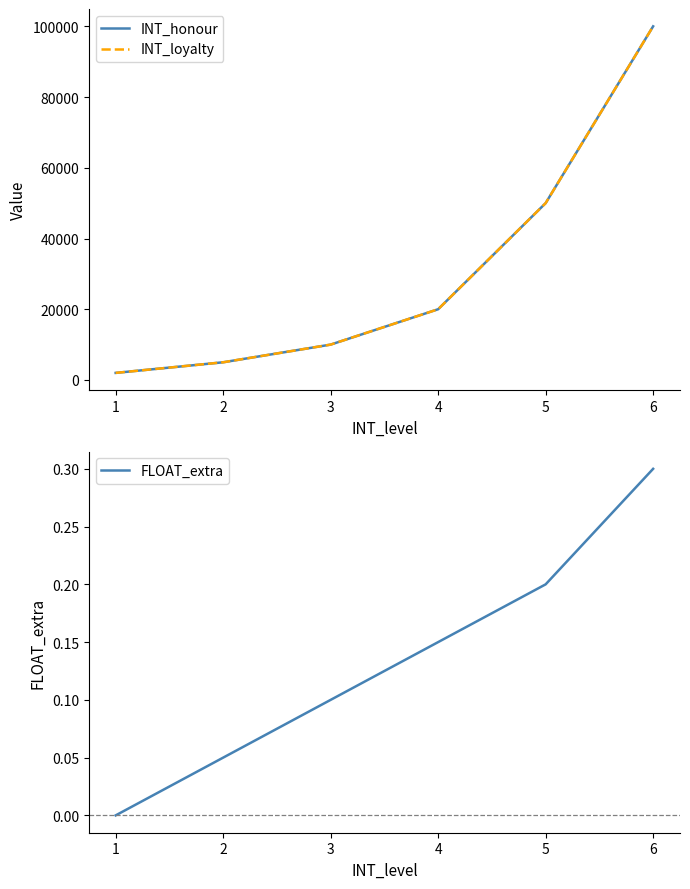

What is the average value of the INT_honour series?

31166.7